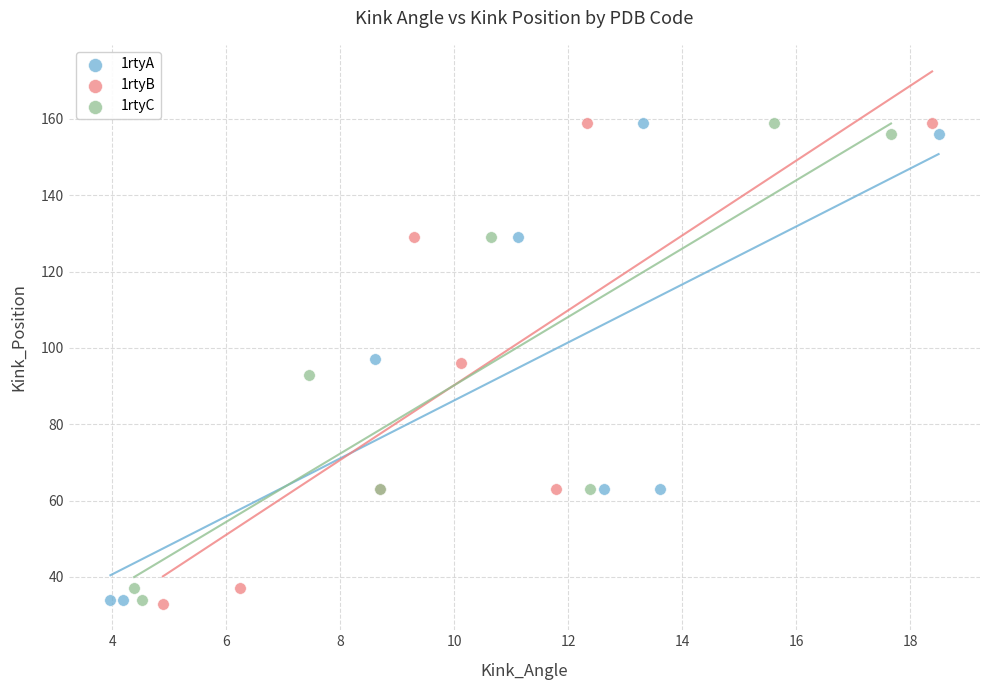

What are all the series names shown in the legend?

1rtyA, 1rtyB, 1rtyC